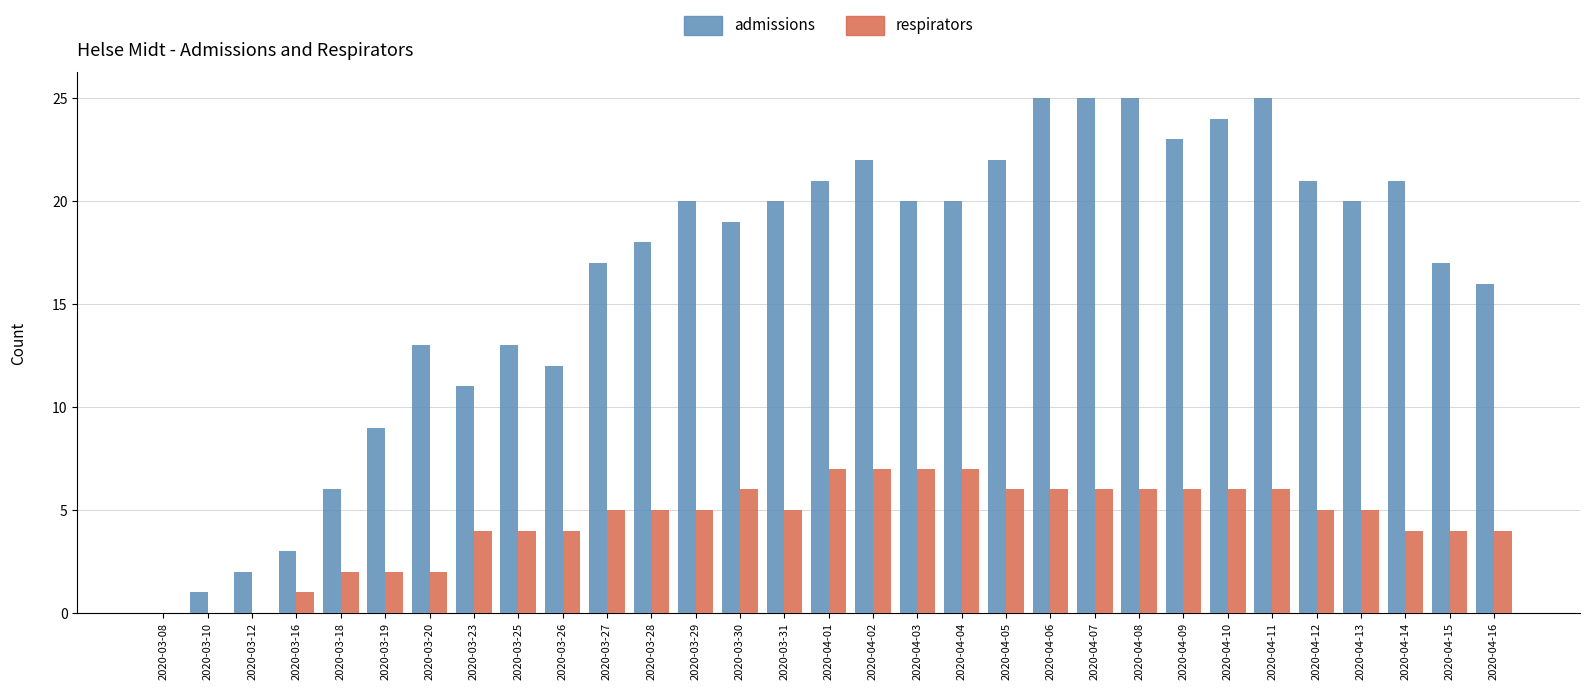

At which label is admissions closest to 12?

2020-03-26